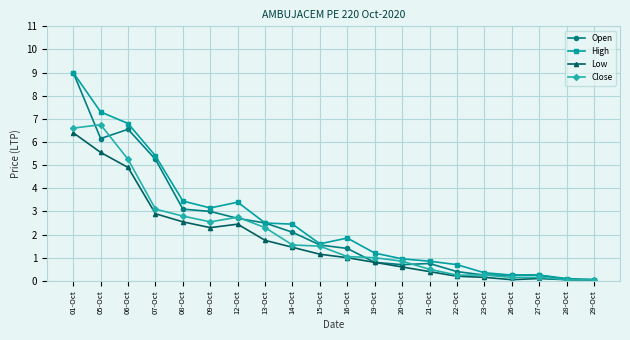

What is the maximum value shown in the chart?

9.0